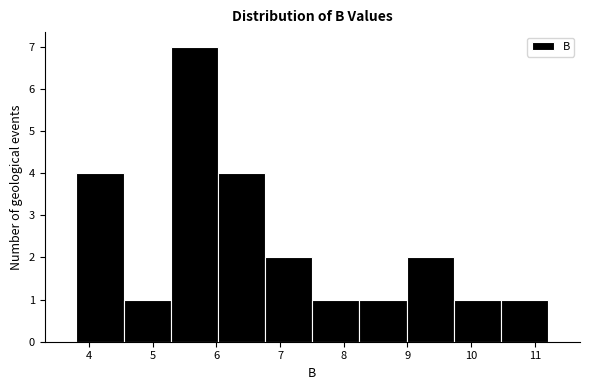

How tall is the bar that spans 5.3 to 6.0 on the x-axis? Neither the bar edges nor the heights are printed on the chart, so give them approximately, as read against the axes.

7